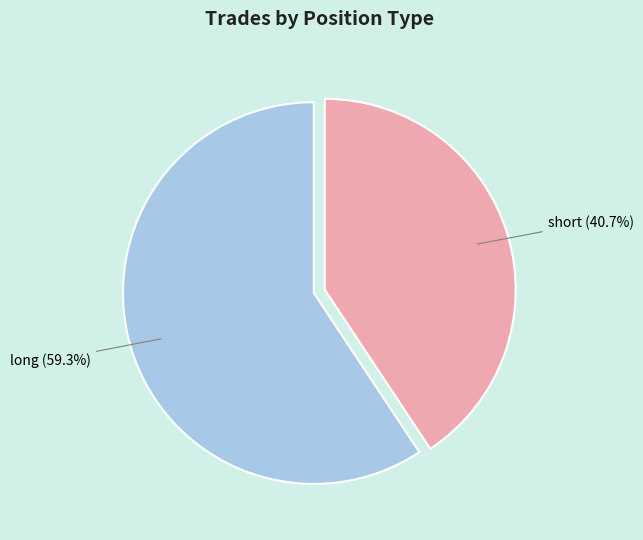

How many segments does this pie chart have?

2